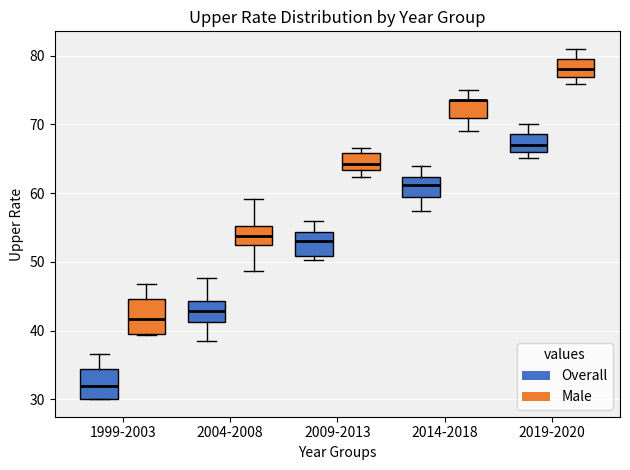

Reading left to right, read every box against the y-axis: the position of its median line, the range the box covers, and the ends of its whiskers. The values are not printed on the chart, so give them approximately, as read against the axis.

1999-2003 (Overall): median 32, box 30 to 34, whiskers 30 to 37
1999-2003 (Male): median 42, box 39 to 45, whiskers 39 to 47
2004-2008 (Overall): median 43, box 41 to 44, whiskers 39 to 48
2004-2008 (Male): median 54, box 52 to 55, whiskers 49 to 59
2009-2013 (Overall): median 53, box 51 to 54, whiskers 50 to 56
2009-2013 (Male): median 64, box 63 to 66, whiskers 62 to 67
2014-2018 (Overall): median 61, box 60 to 62, whiskers 57 to 64
2014-2018 (Male): median 74 (drawn on the box's upper edge), box 71 to 74, whiskers 69 to 75
2019-2020 (Overall): median 67, box 66 to 69, whiskers 65 to 70
2019-2020 (Male): median 78, box 77 to 80, whiskers 76 to 81